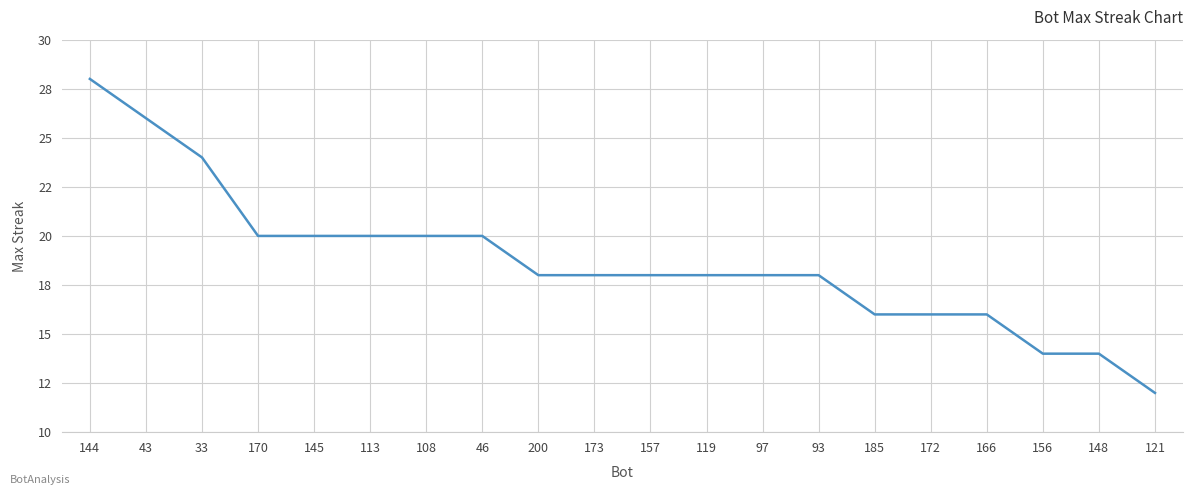

What is the label of the 8th point from the right?

97